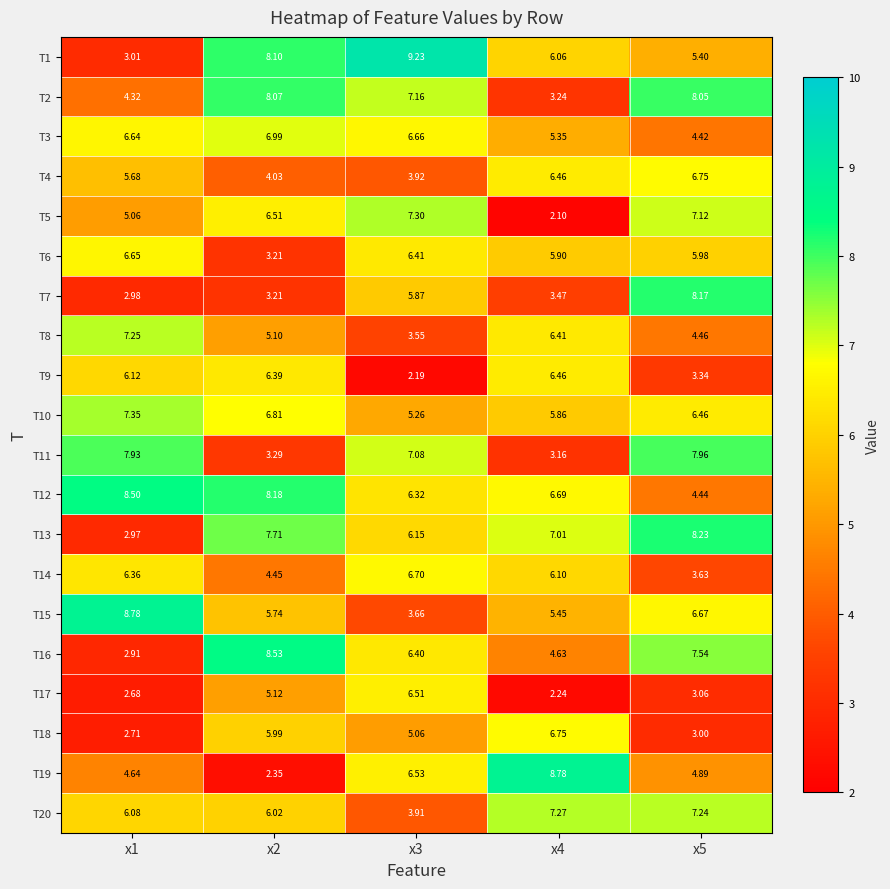

Between x1 and x4, which series saw the biggest shift?

T11